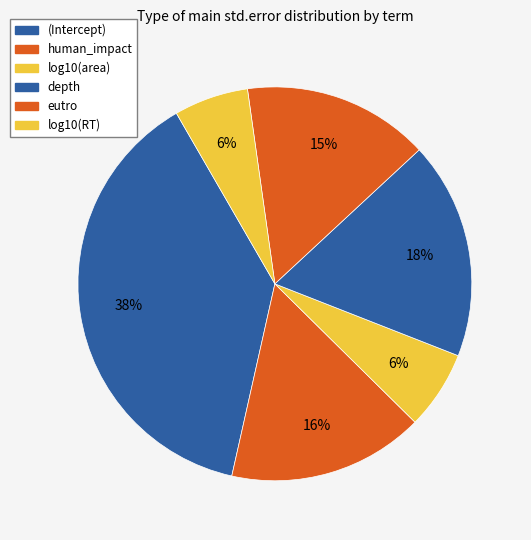

How many slices are in this pie chart?

6